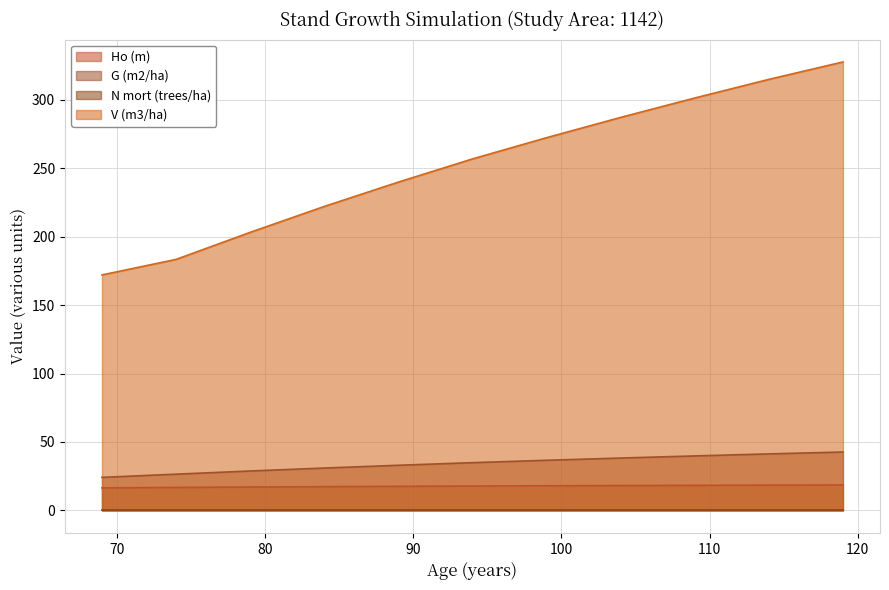

True or false: G (m2/ha) and Ho (m) cross at least once.

False